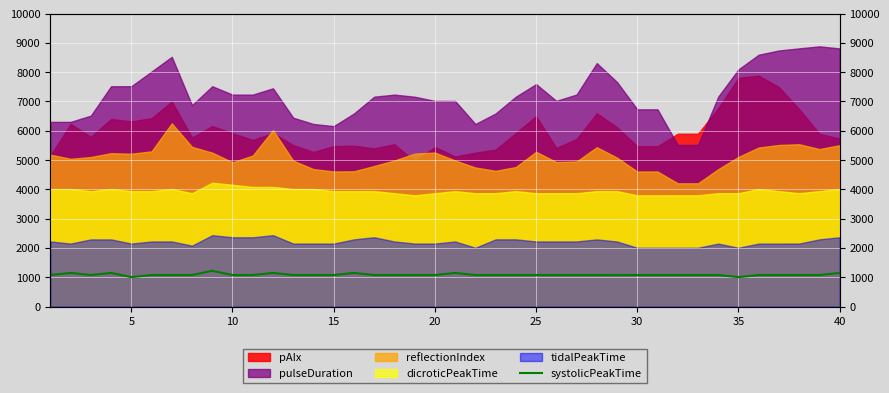

At which category does the data reach its first local valley?

10